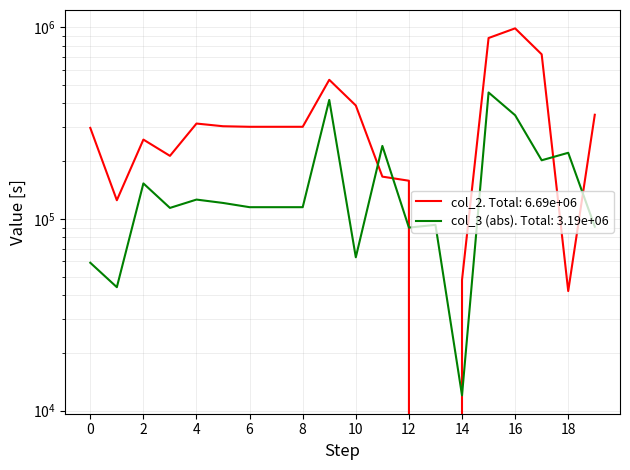

Reading left to right, what are all the values shown in this chart?

298000	125000	259000	213000	314000	304000	302000	302000	302000	531000	390000	166000	158000	0	48000	877000	985000	721000	42000	349000